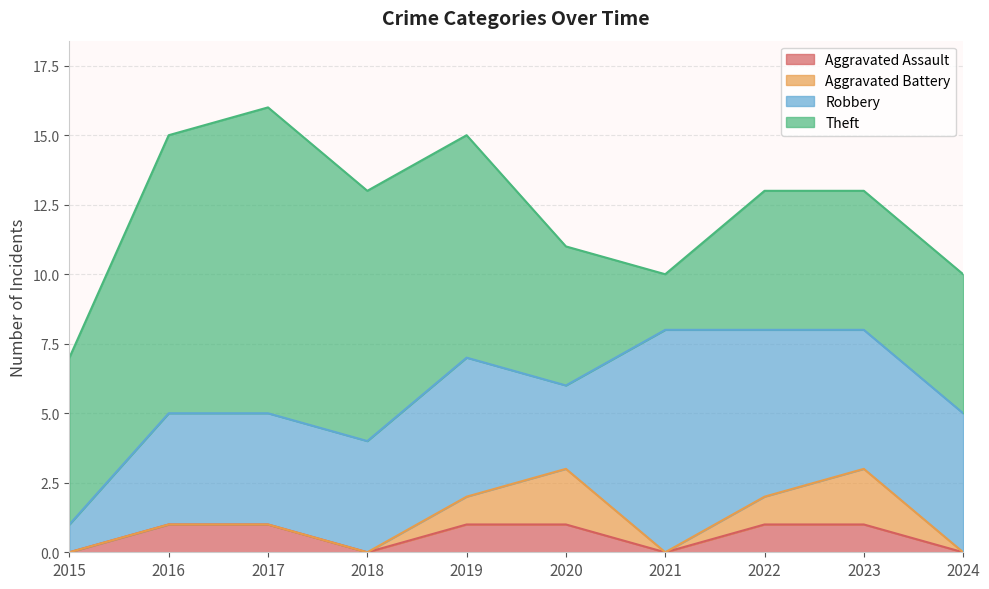

What is the sum of all Robbery values?

45